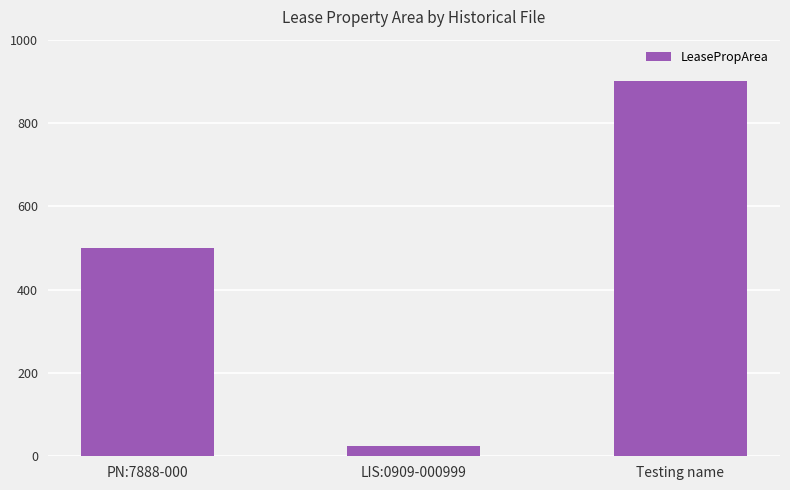

How many values are between 25 and 900?

3